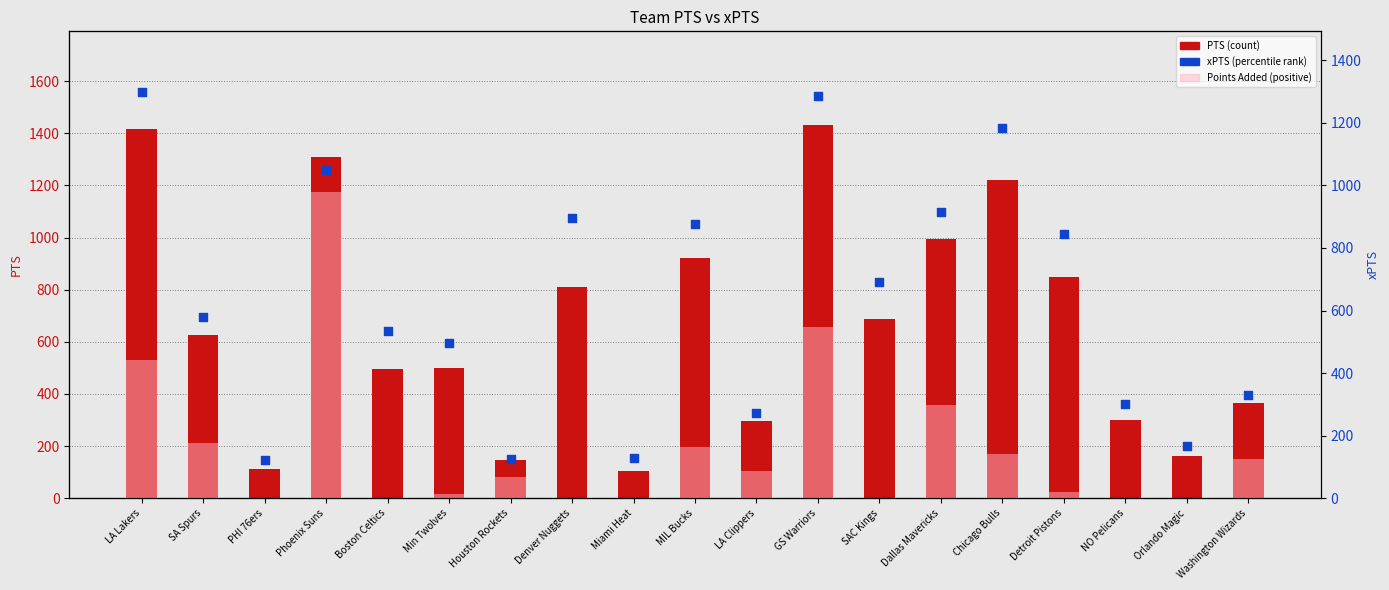

What are all the series names shown in the legend?

PTS (count), xPTS (percentile rank), Points Added (+)